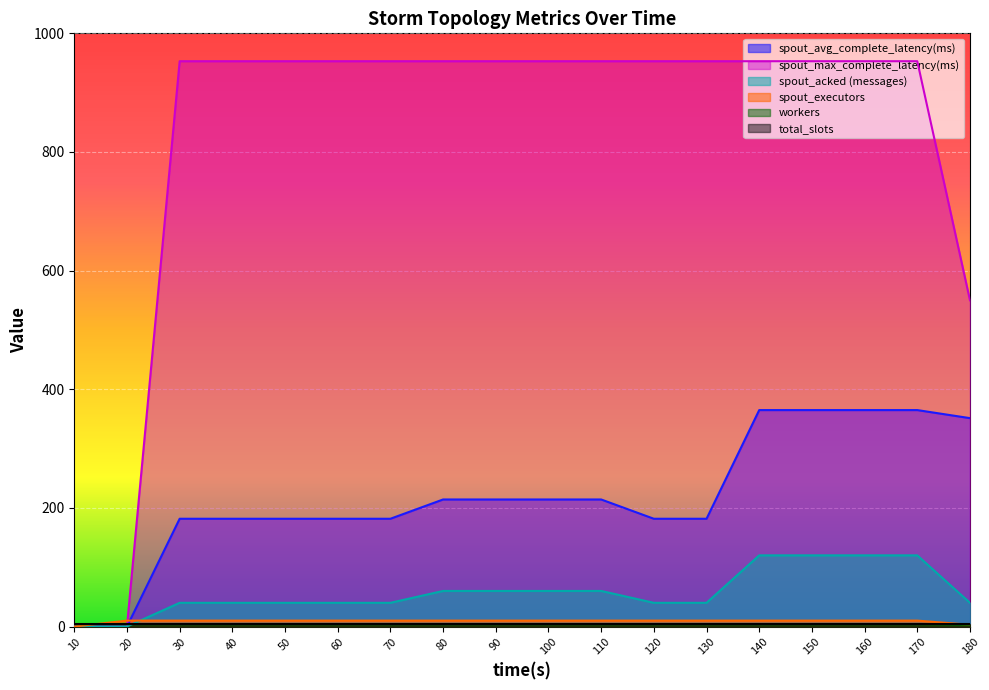

The spout_acked (messages) series shows 60.0 at 90. True or false?

True